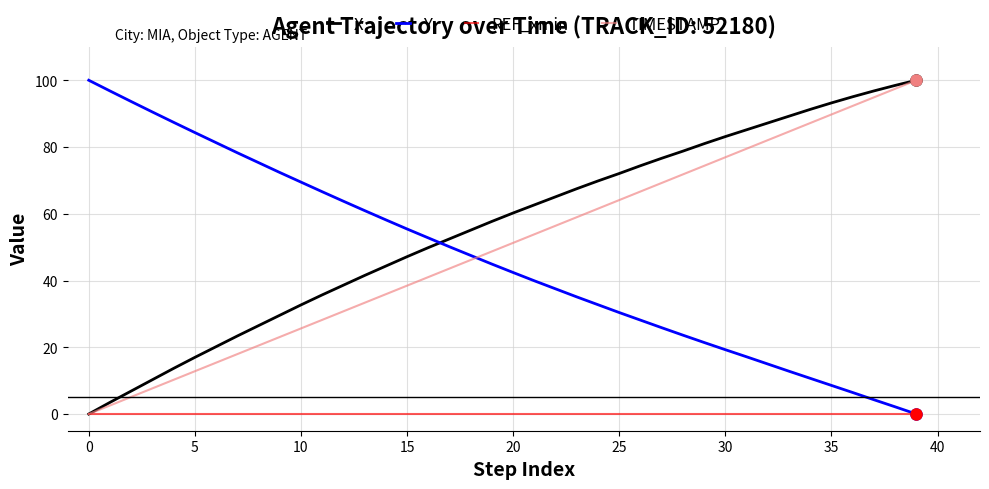

How many intersections are there between TIMESTAMP and Y?

1